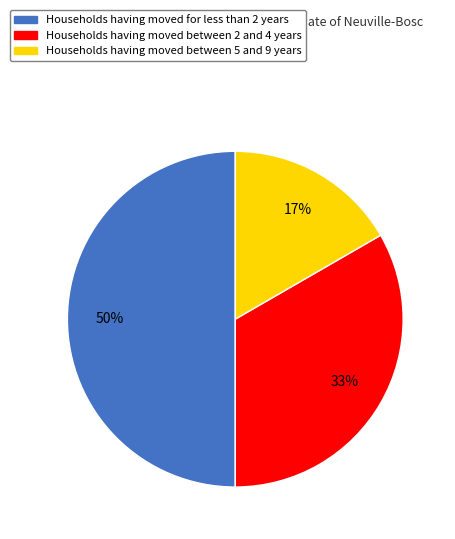

To the nearest percent, what is the difference between the largest and smallest slice percentages?

33%